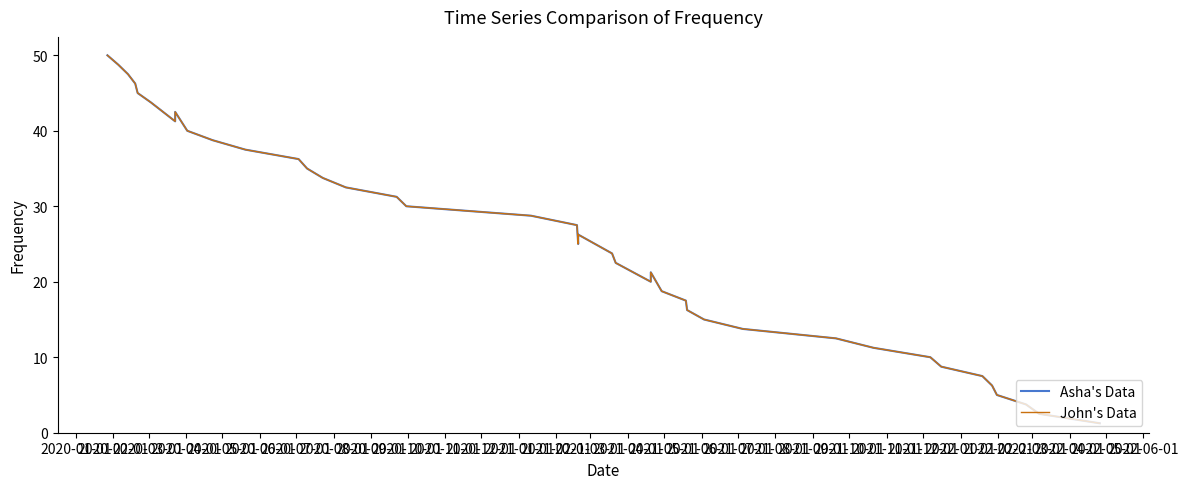

Reading right to left, what are all the values shown in this chart?

Asha's Data: 1.2	2.5	3.8	5.0	6.2	7.5	8.8	10.0	11.2	12.5	13.8	15.0	16.2	17.5	18.8	21.2	20.0	22.5	23.8	26.2	25.0	27.5	28.7	30.0	31.2	32.5	33.8	35.0	36.2	37.5	38.8	40.0	42.5	41.2	43.8	45.0	46.2	47.5	48.8	50.0
John's Data: 1.2	2.5	3.8	5.0	6.2	7.5	8.8	10.0	11.2	12.5	13.8	15.0	16.2	17.5	18.8	21.2	20.0	22.5	23.8	26.2	25.0	27.5	28.7	30.0	31.2	32.5	33.8	35.0	36.2	37.5	38.8	40.0	42.5	41.2	43.8	45.0	46.2	47.5	48.8	50.0